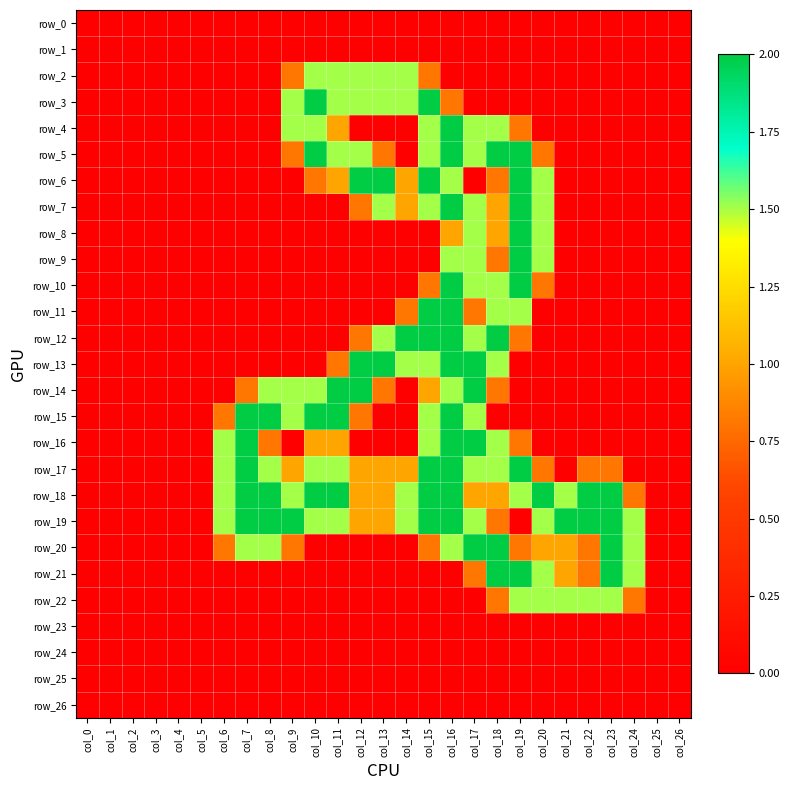

List the labels in order of row_20 value, largest first.

col_17, col_18, col_23, col_7, col_8, col_16, col_24, col_20, col_21, col_6, col_9, col_15, col_19, col_22, col_0, col_1, col_2, col_3, col_4, col_5, col_10, col_11, col_12, col_13, col_14, col_25, col_26